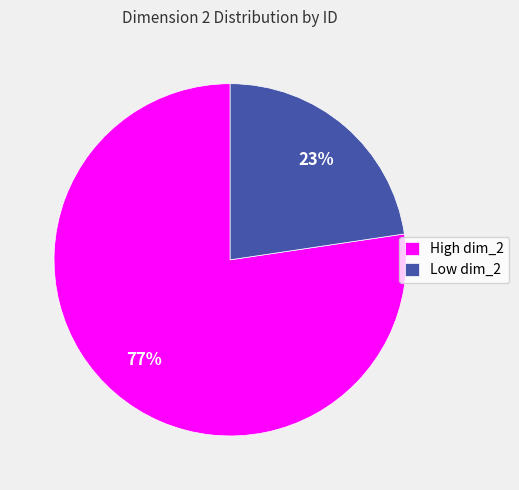

How many segments does this pie chart have?

2